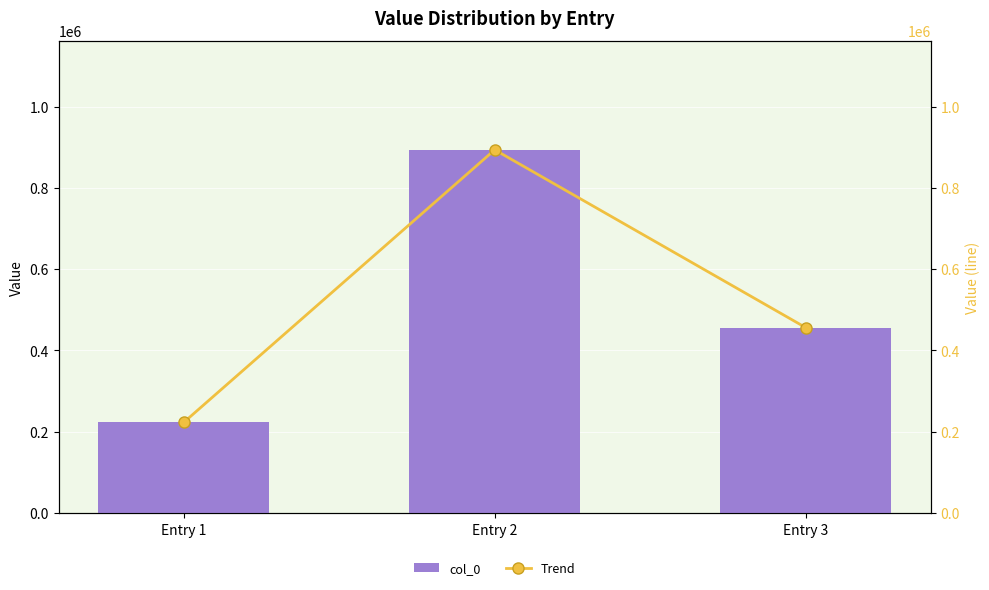

What are all the series names shown in the legend?

col_0, Trend